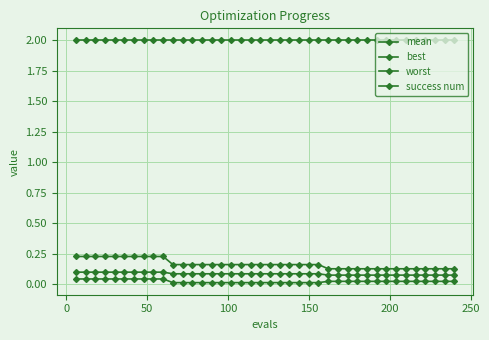

Reading left to right, extract all data points from this chart.

mean: 0.1	0.1	0.1	0.1	0.1	0.1	0.1	0.1	0.1	0.1	0.1	0.1	0.1	0.1	0.1	0.1	0.1	0.1	0.1	0.1	0.1	0.1	0.1	0.1	0.1	0.1	0.1	0.1	0.1	0.1	0.1	0.1	0.1	0.1	0.1	0.1	0.1	0.1	0.1	0.1
best: 0.0	0.0	0.0	0.0	0.0	0.0	0.0	0.0	0.0	0.0	0.0	0.0	0.0	0.0	0.0	0.0	0.0	0.0	0.0	0.0	0.0	0.0	0.0	0.0	0.0	0.0	0.0	0.0	0.0	0.0	0.0	0.0	0.0	0.0	0.0	0.0	0.0	0.0	0.0	0.0
worst: 0.2	0.2	0.2	0.2	0.2	0.2	0.2	0.2	0.2	0.2	0.2	0.2	0.2	0.2	0.2	0.2	0.2	0.2	0.2	0.2	0.2	0.2	0.2	0.2	0.2	0.2	0.1	0.1	0.1	0.1	0.1	0.1	0.1	0.1	0.1	0.1	0.1	0.1	0.1	0.1
success num: 2.0	2.0	2.0	2.0	2.0	2.0	2.0	2.0	2.0	2.0	2.0	2.0	2.0	2.0	2.0	2.0	2.0	2.0	2.0	2.0	2.0	2.0	2.0	2.0	2.0	2.0	2.0	2.0	2.0	2.0	2.0	2.0	2.0	2.0	2.0	2.0	2.0	2.0	2.0	2.0